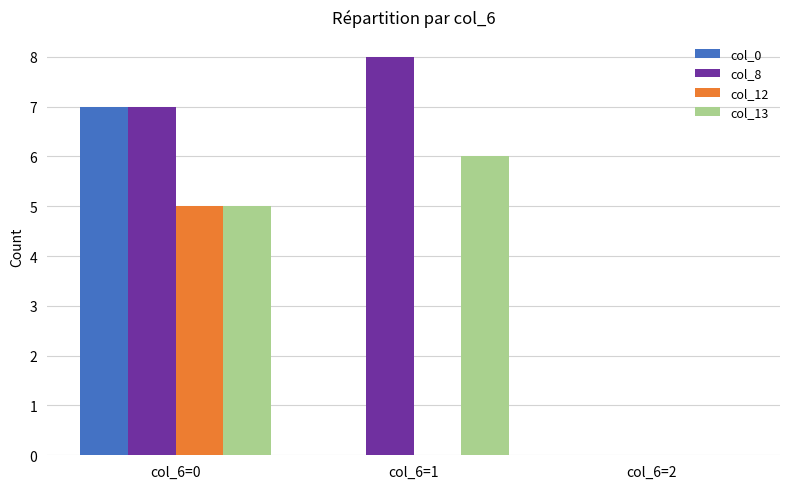

How many col_8 values are between 0 and 8?

3